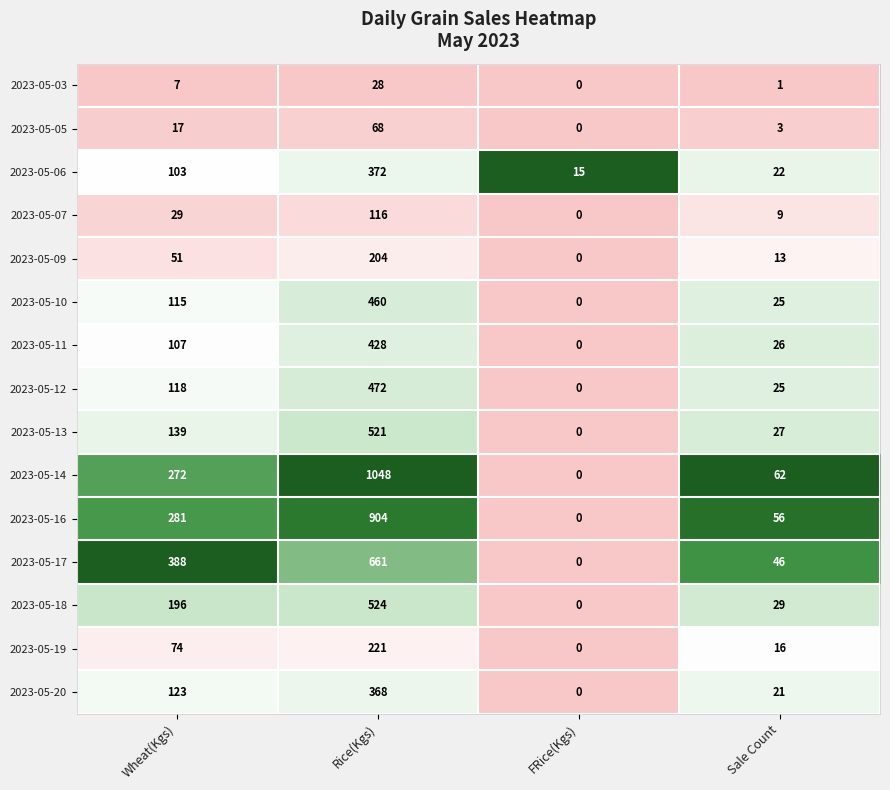

At which label is 2023-05-16 closest to 452?

Wheat(Kgs)